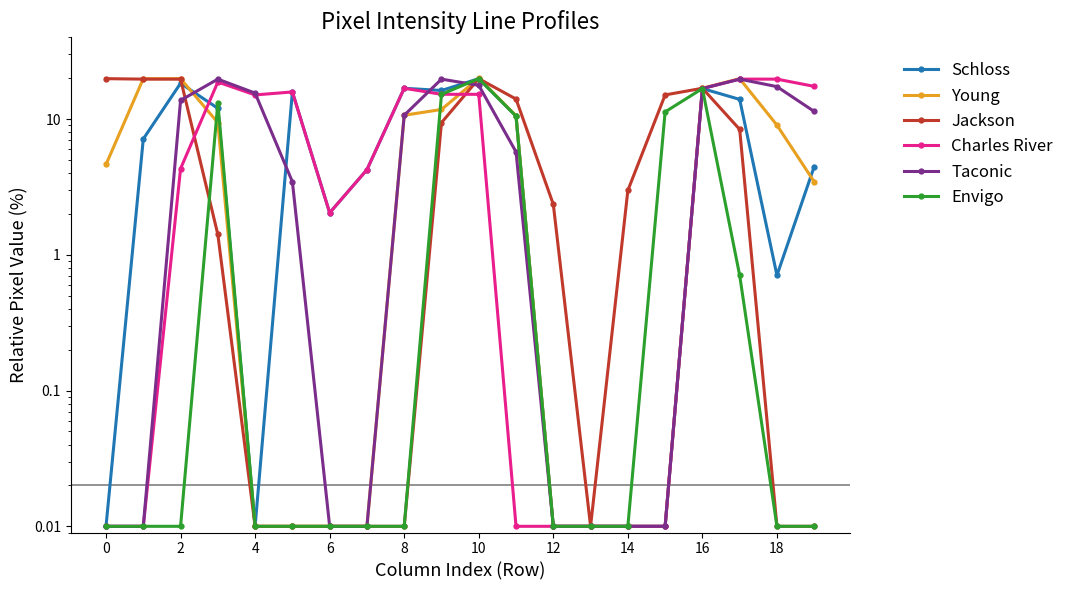

What is the difference between the maximum and second lowest values in the Jackson series?

19.8